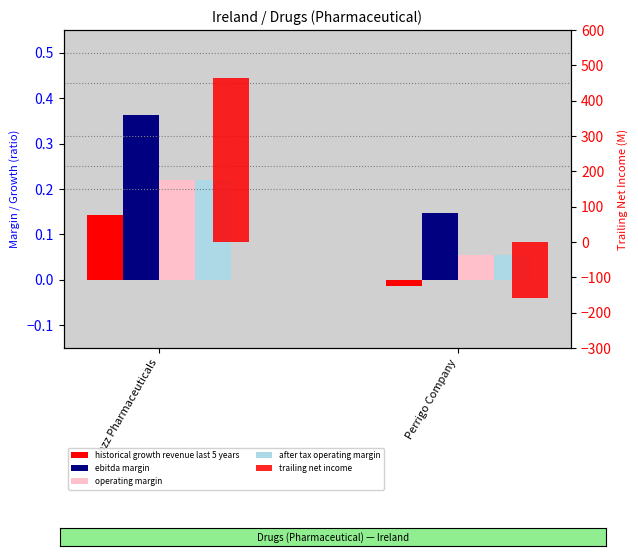

Which series has the largest range (max minus min)?

trailing net income